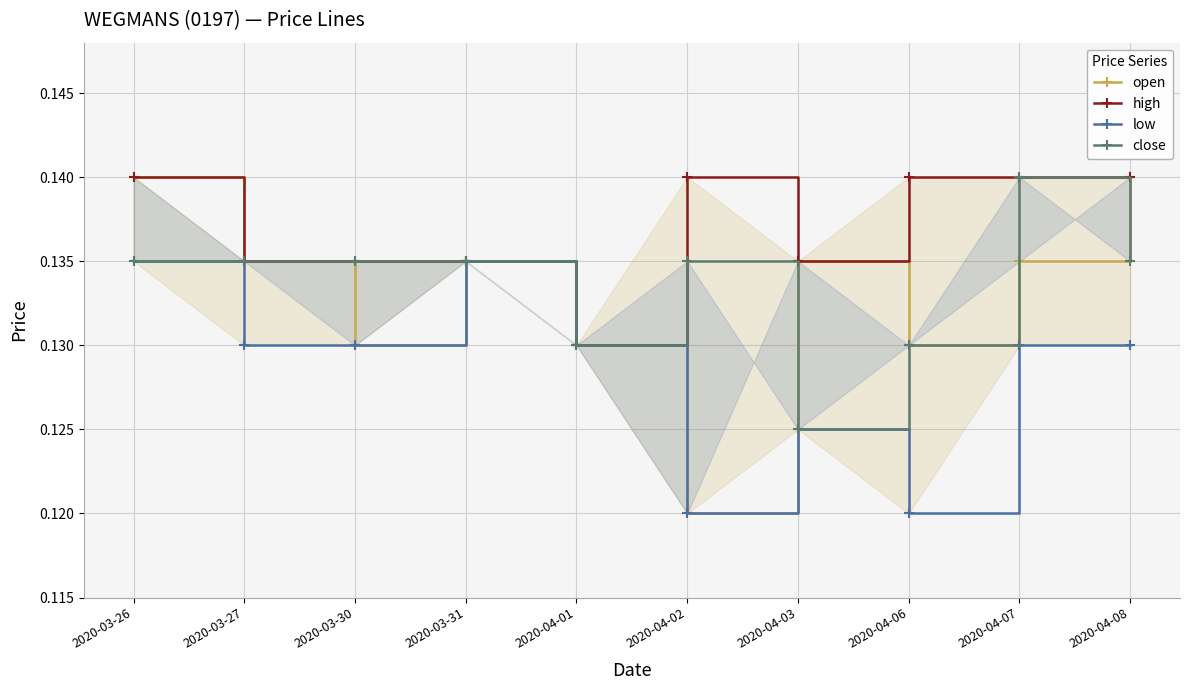

What is the minimum value shown in the chart?

0.1